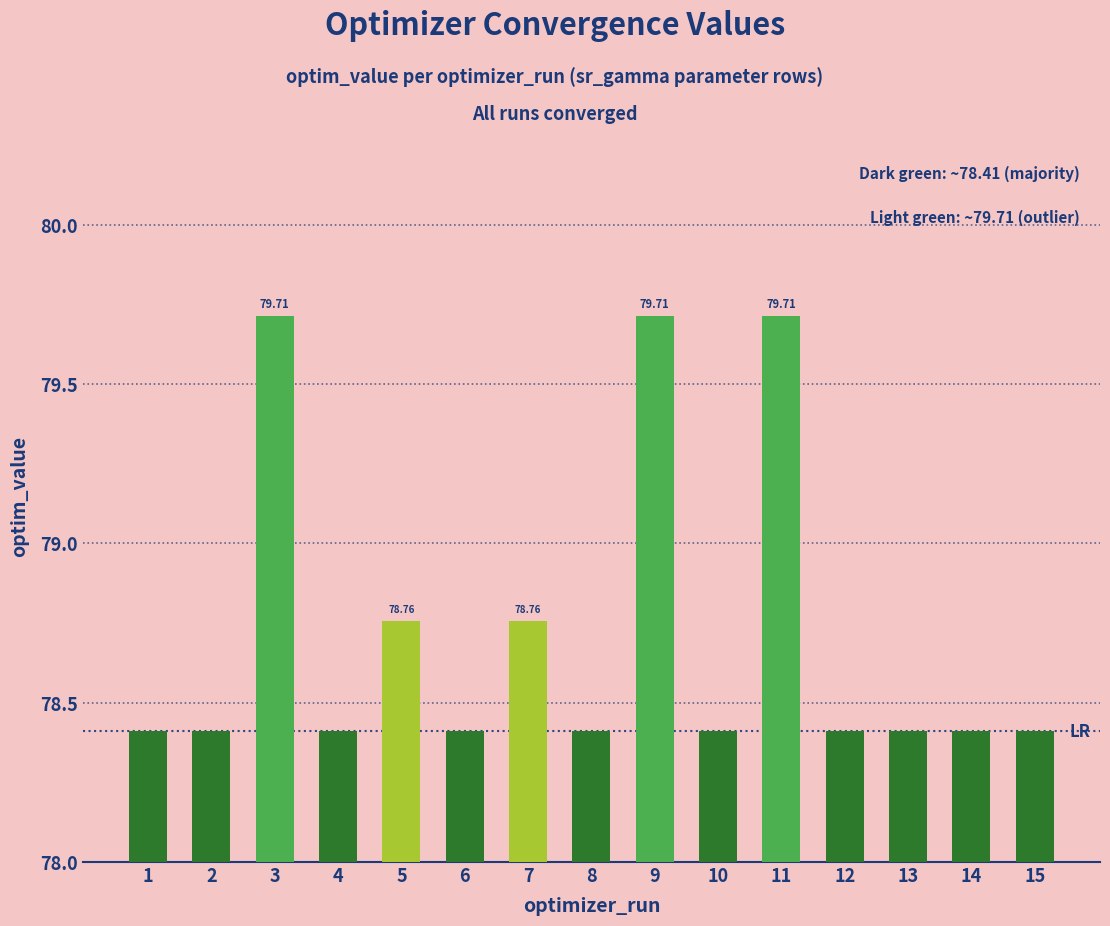

Does the chart contain stacked bars?

No